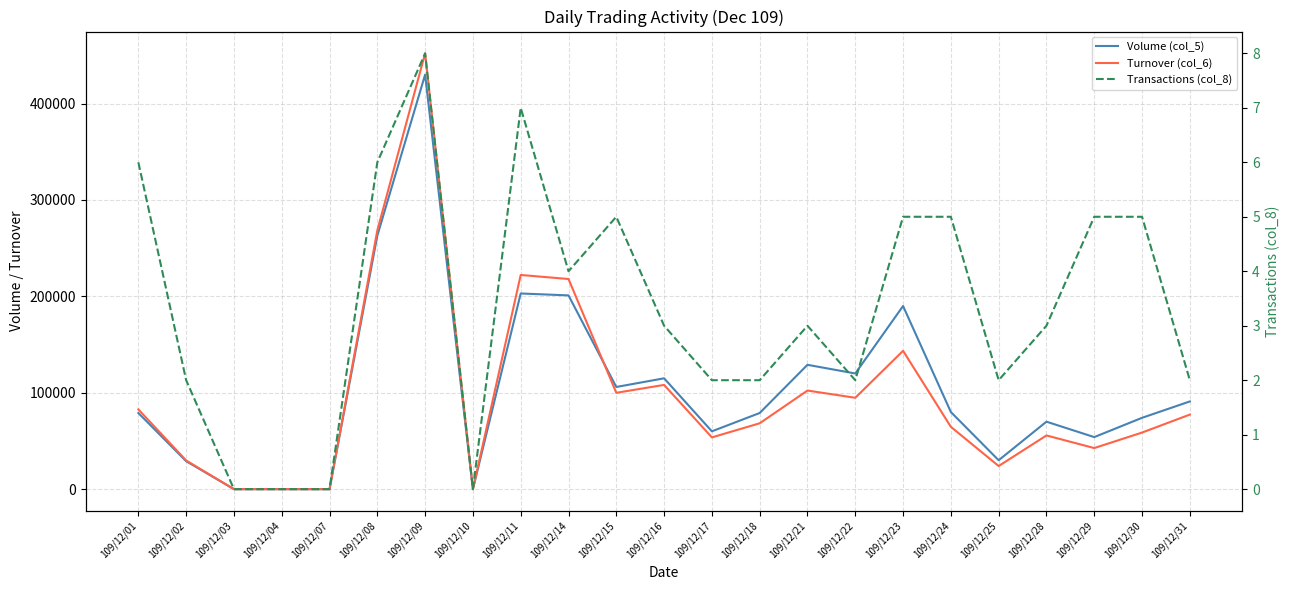

Which category has the lowest value in the Volume (col_5) series?

109/12/03